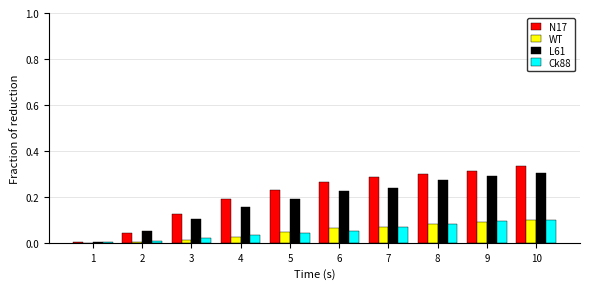

The value of WT at 1 is 0.0. True or false?

True